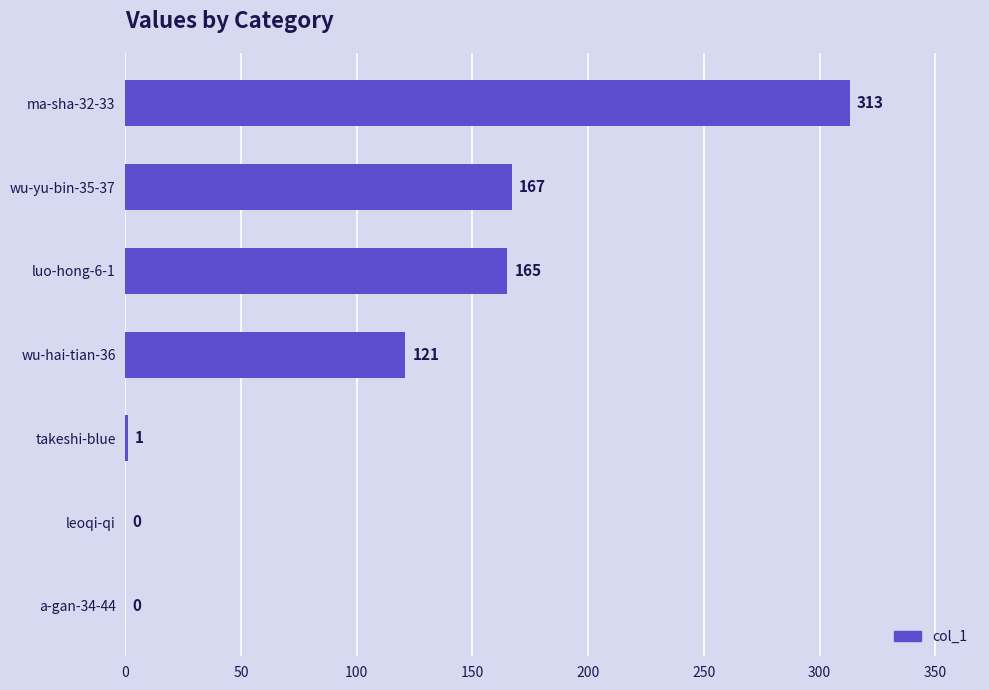

Reading top to bottom, list all the values displayed in this chart.

ma-sha-32-33=313	wu-yu-bin-35-37=167	luo-hong-6-1=165	wu-hai-tian-36=121	takeshi-blue=1	leoqi-qi=0	a-gan-34-44=0